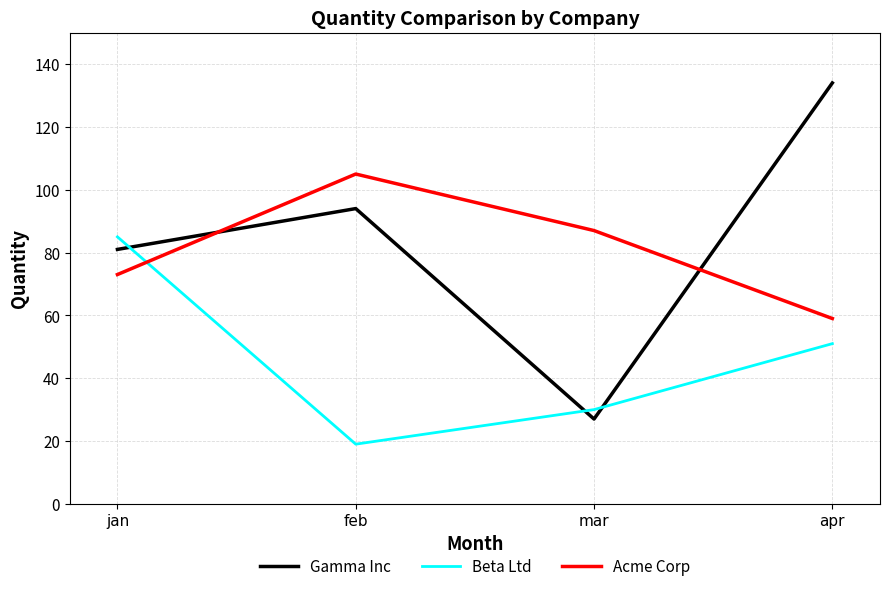

What is the minimum value for Acme Corp?

59